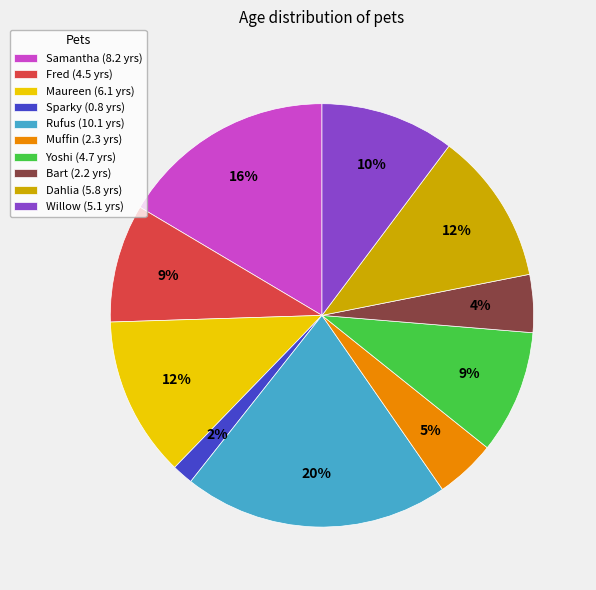

Is there any slice that represents more than half of the pie?

No